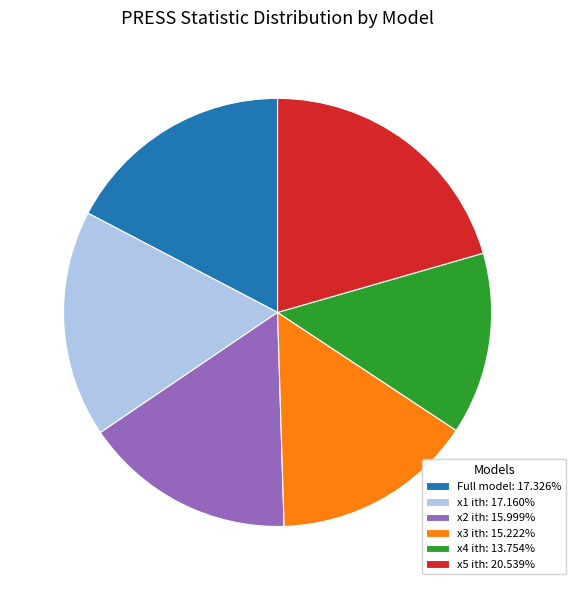

True or false: x4 ith accounts for 14% of the total.

True